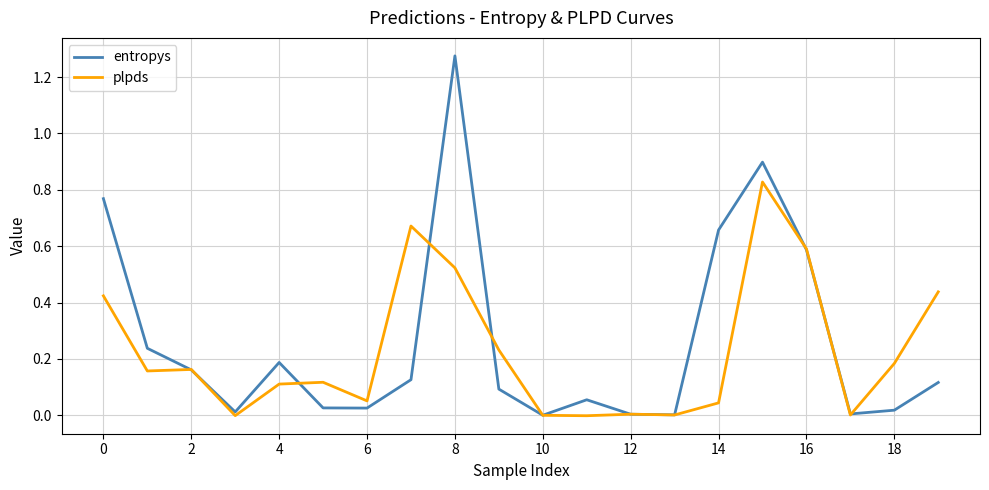

Which series has the largest range (max minus min)?

entropys